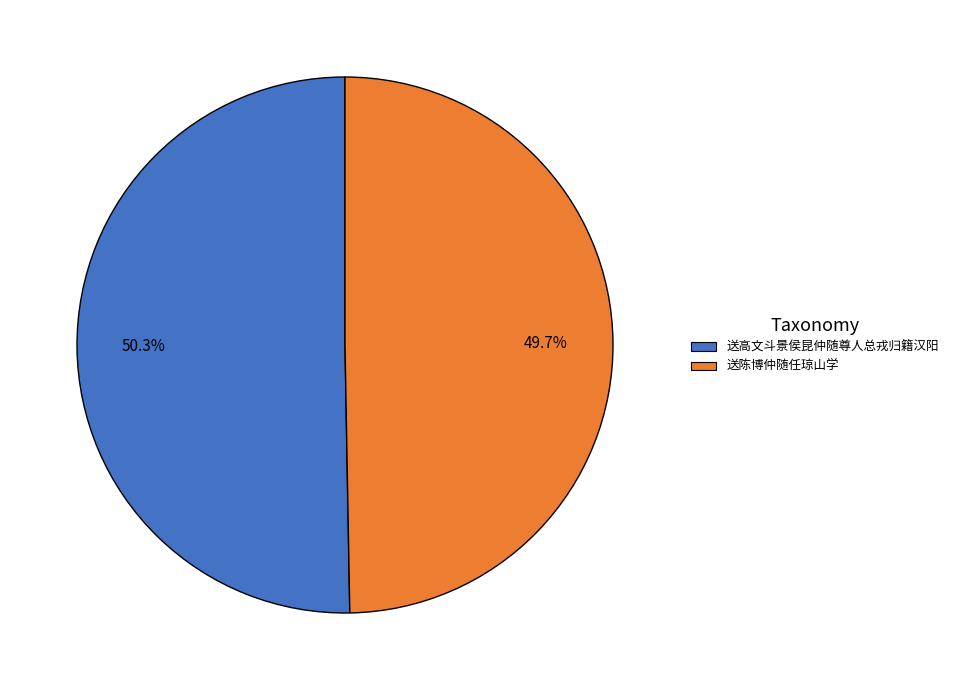

To the nearest percent, what is the difference between the 送陈博仲随任琼山学 and 送高文斗景侯昆仲随尊人总戎归籍汉阳 slice percentages?

1%